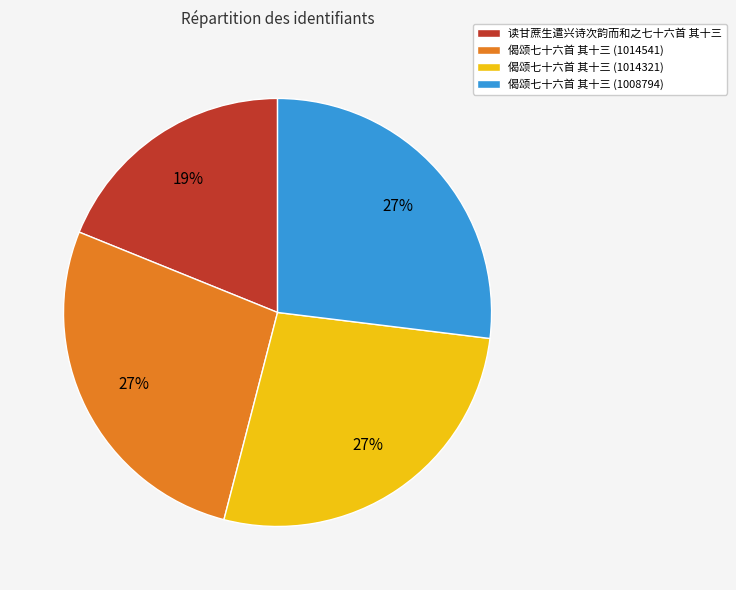

Approximately how many times larger is the value at 偈颂七十六首 其十三 (1008794) compared to 偈颂七十六首 其十三 (1014541)?

1.0